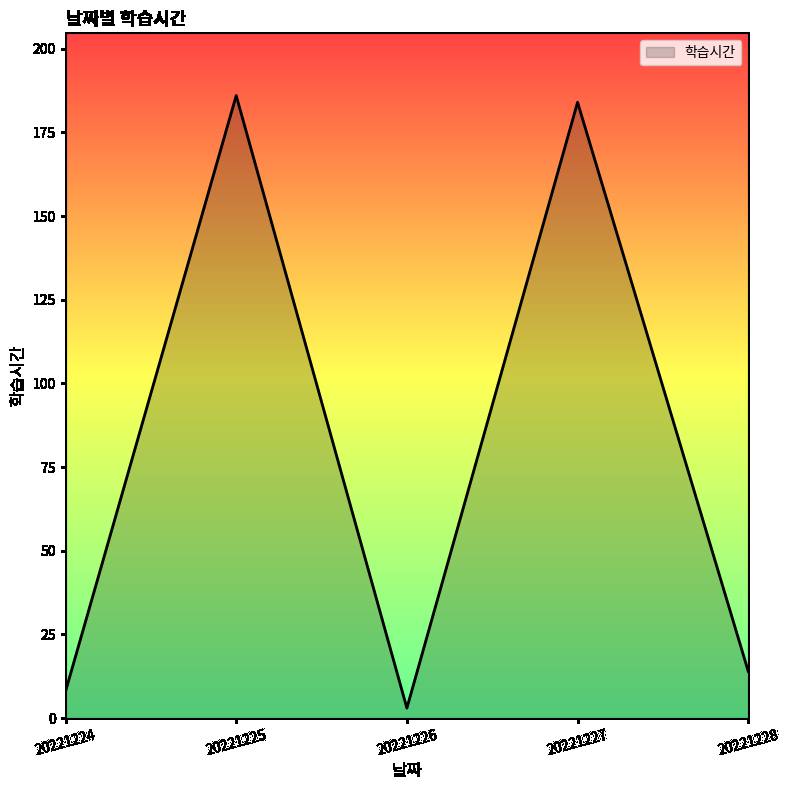

What is the change in value from 20221224 to 20221227?

+176